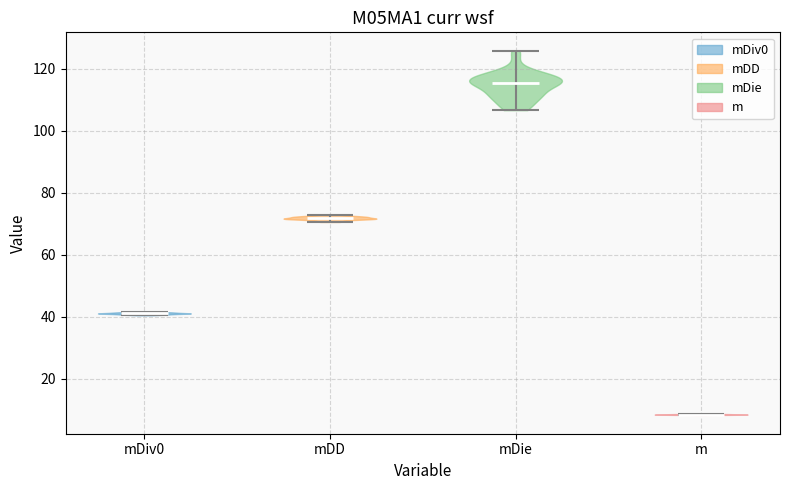

What is the lowest point the violin for m reaches on the y-axis? The values are not printed on the chart, so give them approximately, as read against the axis.

8